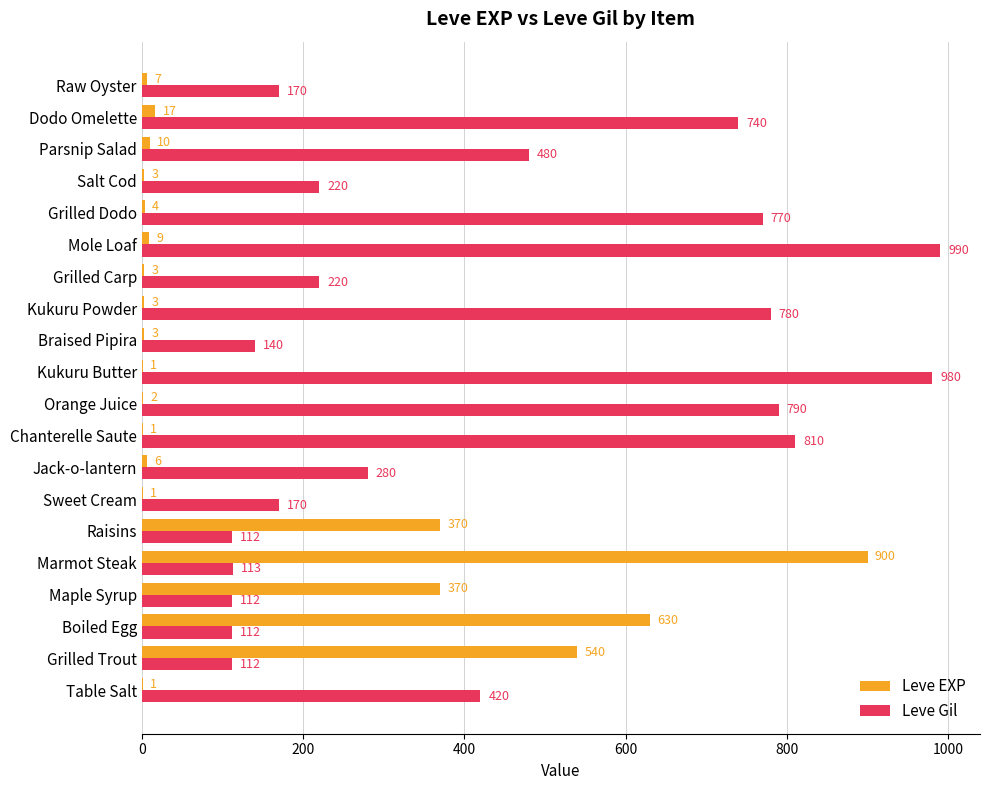

What is the sum of all Leve Gil values?

8521